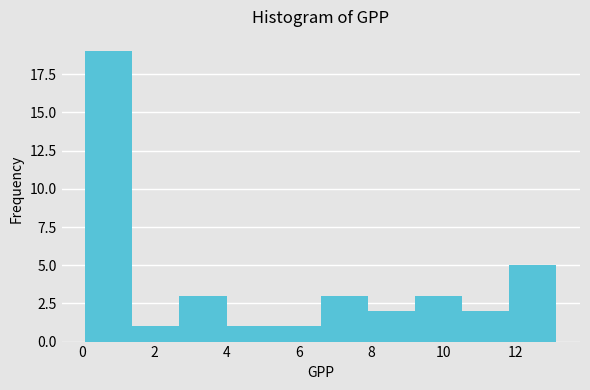

Reading left to right, list every bar in this chart as the range it spans on the x-axis followed by its height. Neither the bar edges nor the heights are printed on the chart, so give them approximately, as read against the axes.

0.0 to 1.4: 19
1.4 to 2.6: 1
2.6 to 4.0: 3
4.0 to 5.4: 1
5.4 to 6.6: 1
6.6 to 8.0: 3
8.0 to 9.2: 2
9.2 to 10.6: 3
10.6 to 11.8: 2
11.8 to 13.2: 5